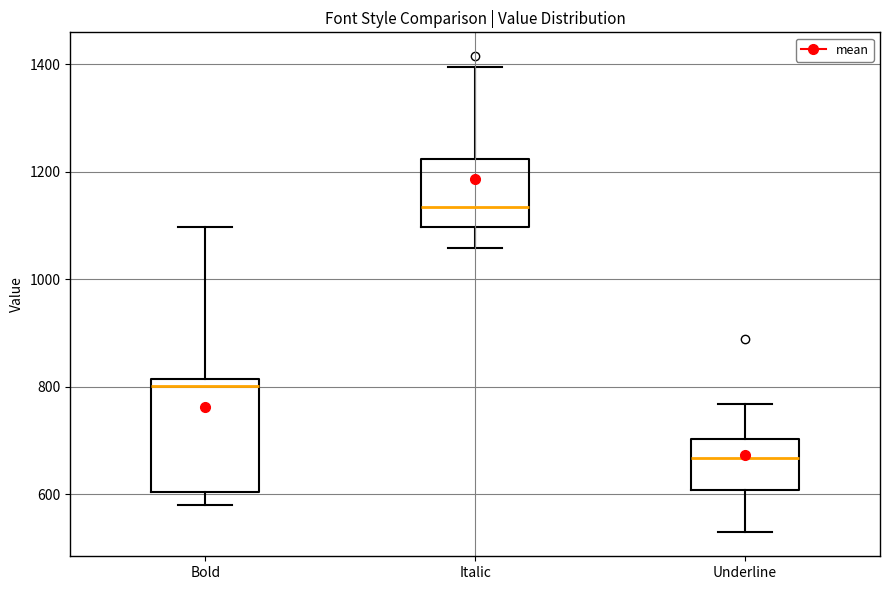

Where does the upper whisker of the box for Bold end on the y-axis? The values are not printed on the chart, so give them approximately, as read against the axis.

1100